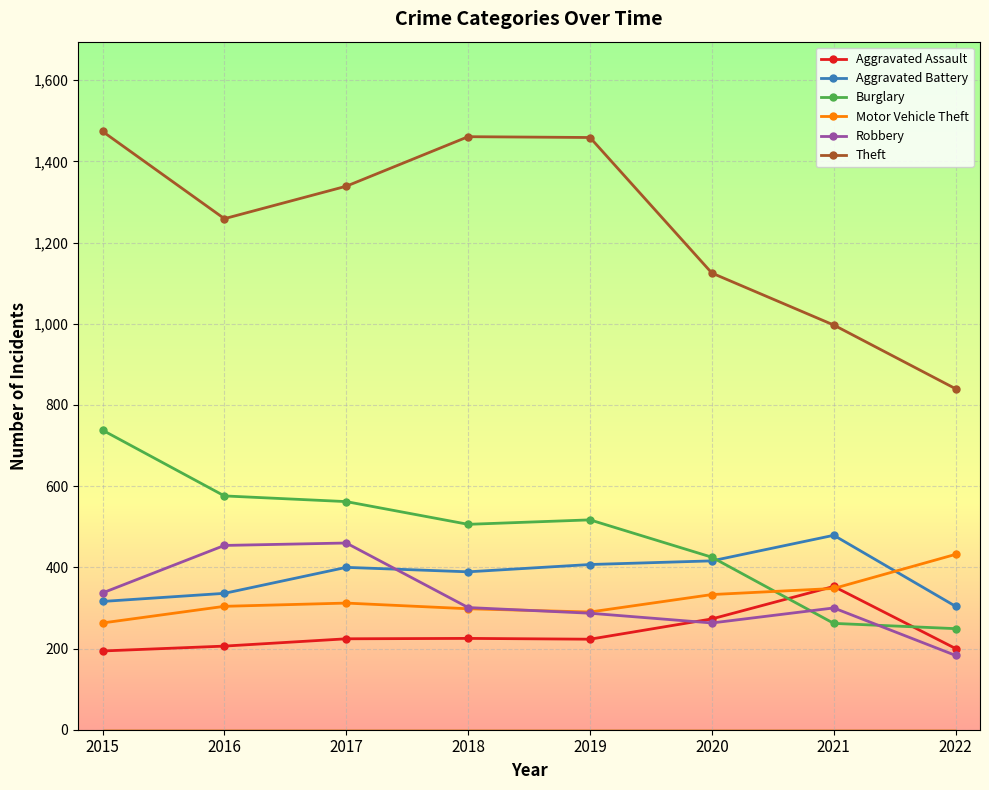

What is the sum of the Theft values at 2019 and 2016?

2718